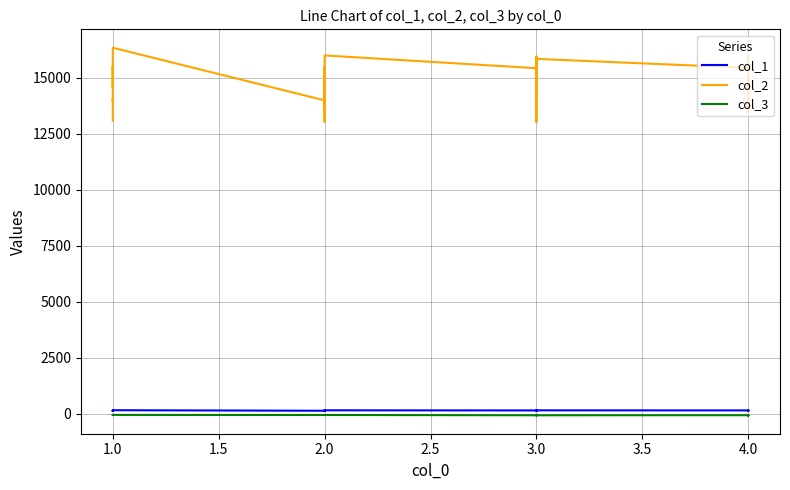

What is the greatest value displayed?

16351